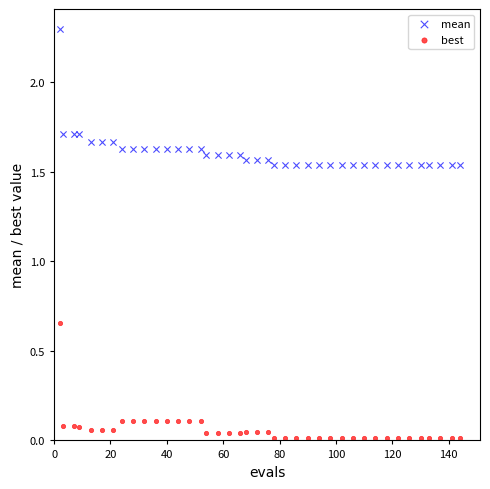

Which series reaches the minimum Y coordinate?

best